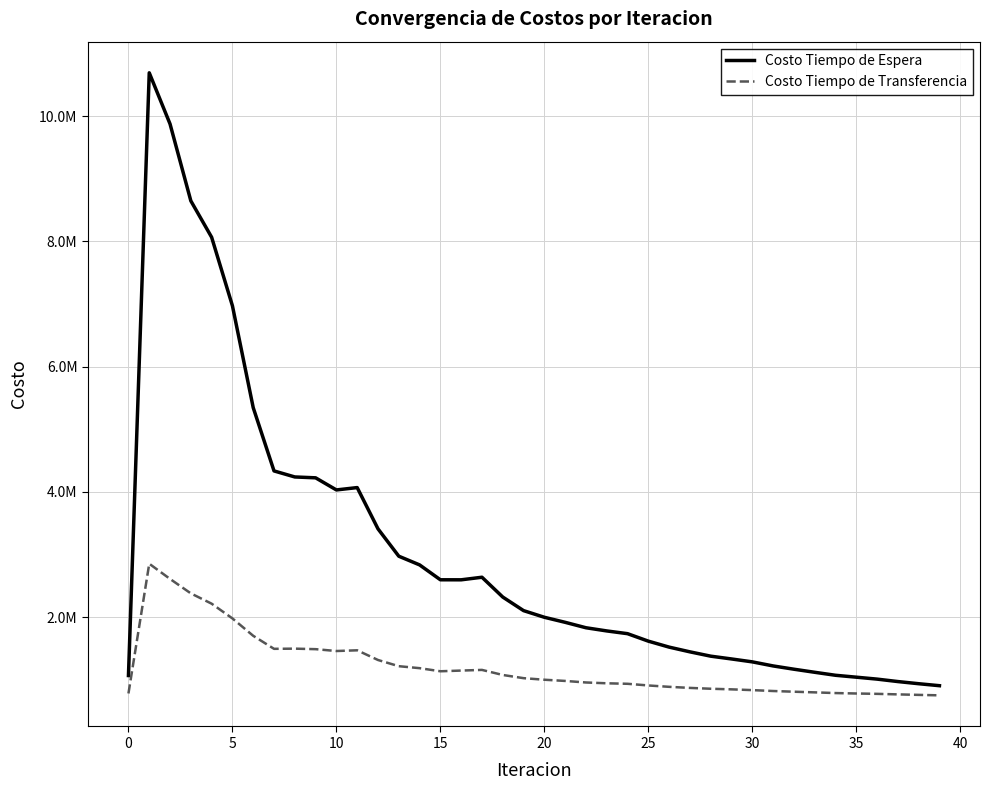

True or false: Costo Tiempo de Transferencia and Costo Tiempo de Espera intersect in this chart.

False